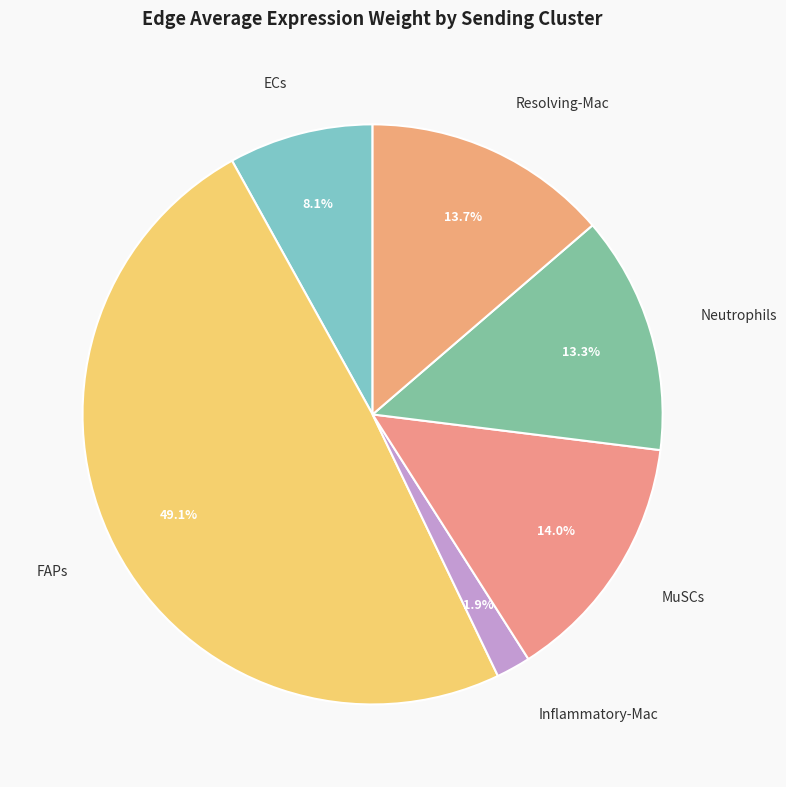

Does any single category account for the majority?

No